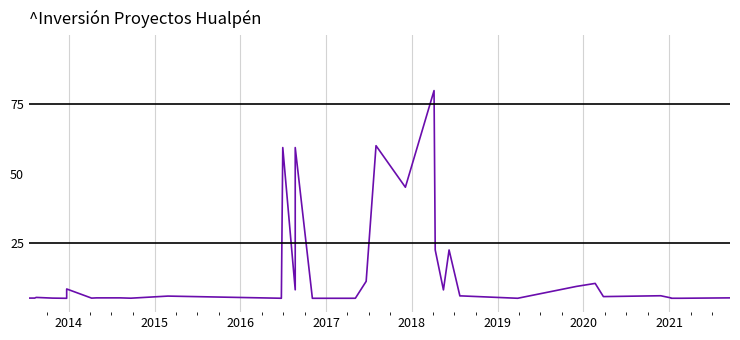

The chart shows a value of 13.1 at 22. True or false?

False